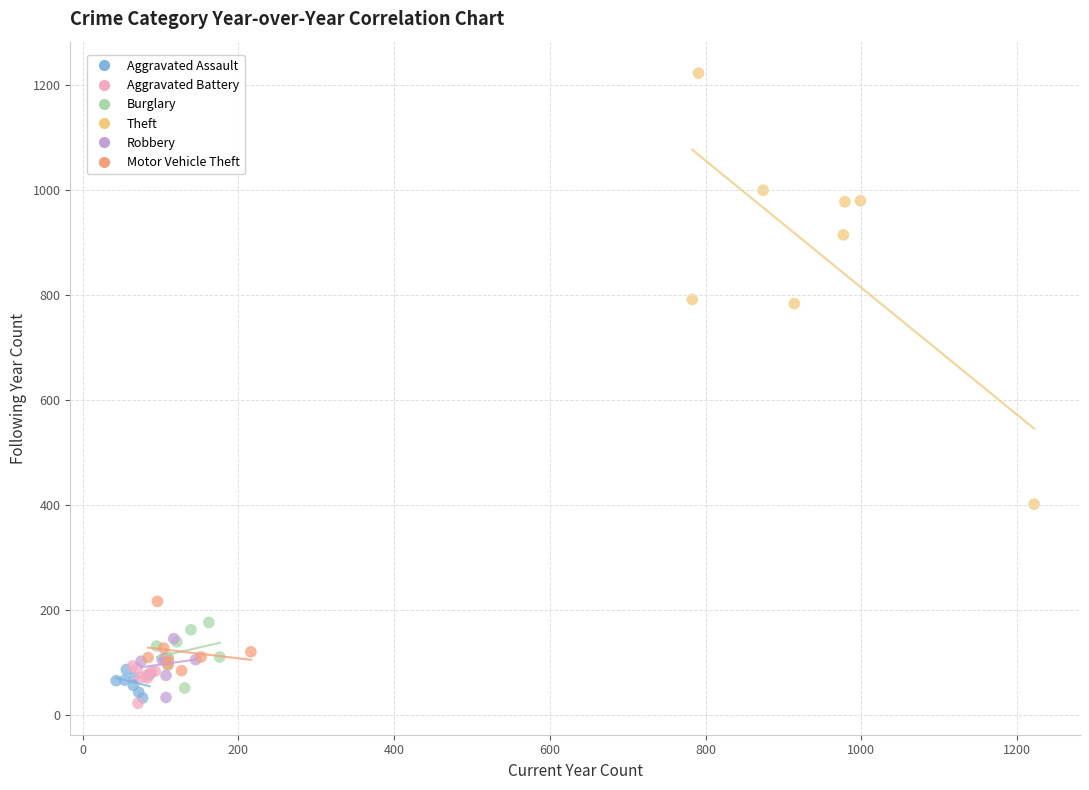

What are all the series names shown in the legend?

Aggravated Assault, Aggravated Battery, Burglary, Theft, Robbery, Motor Vehicle Theft